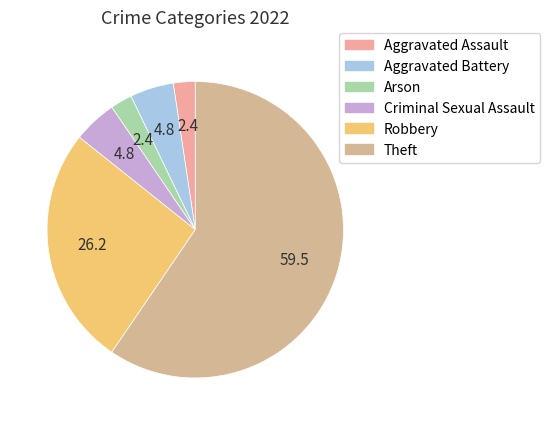

Rank the categories by value from lowest to highest.

Aggravated Assault, Arson, Aggravated Battery, Criminal Sexual Assault, Robbery, Theft